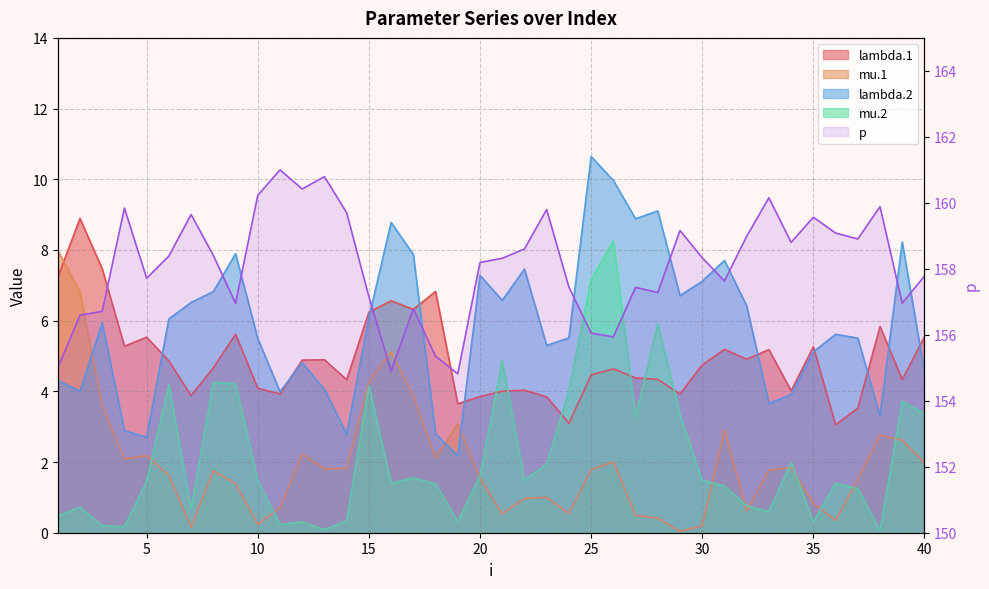

Between 31 and 24, which is larger?

31